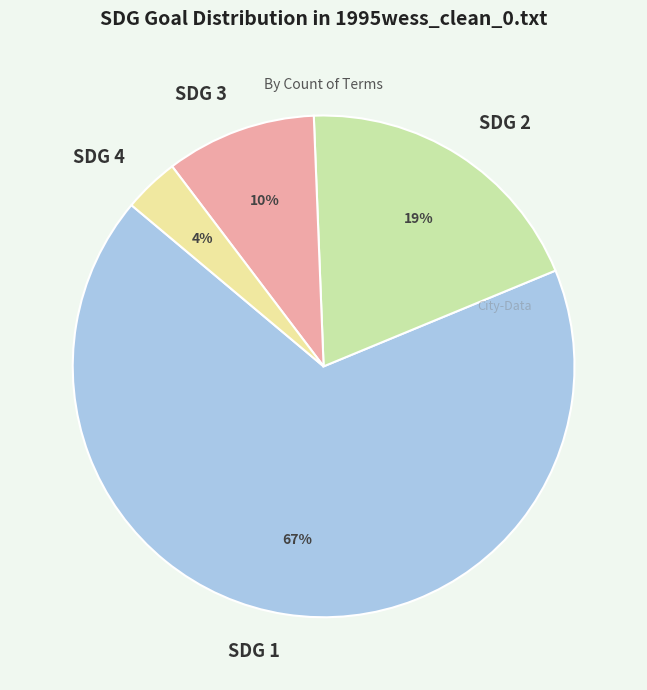

Is there a majority slice in this chart?

Yes